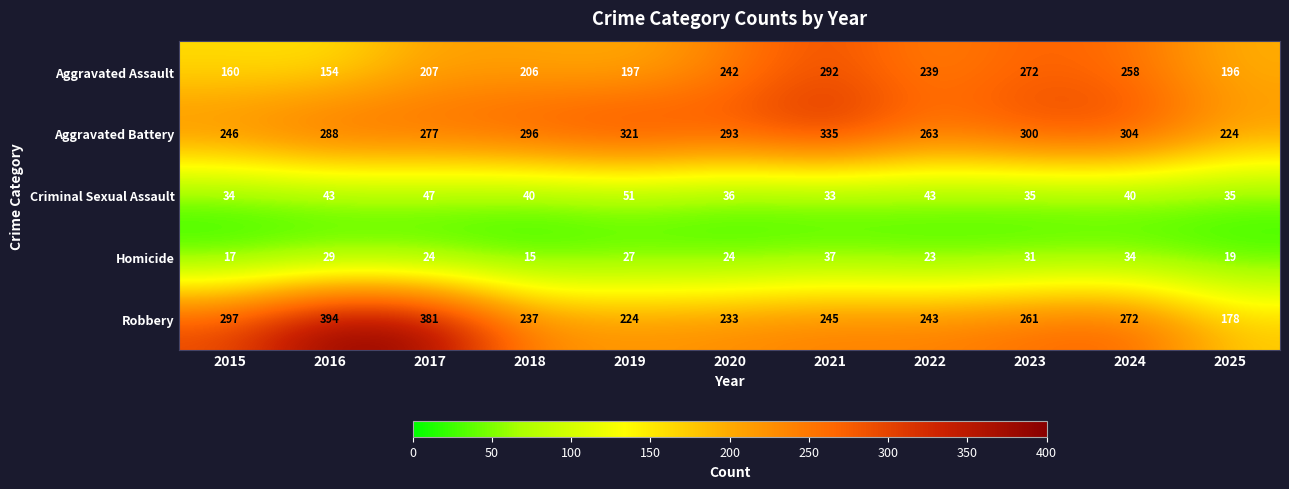

Where does the Aggravated Battery series first go above 293?

2018